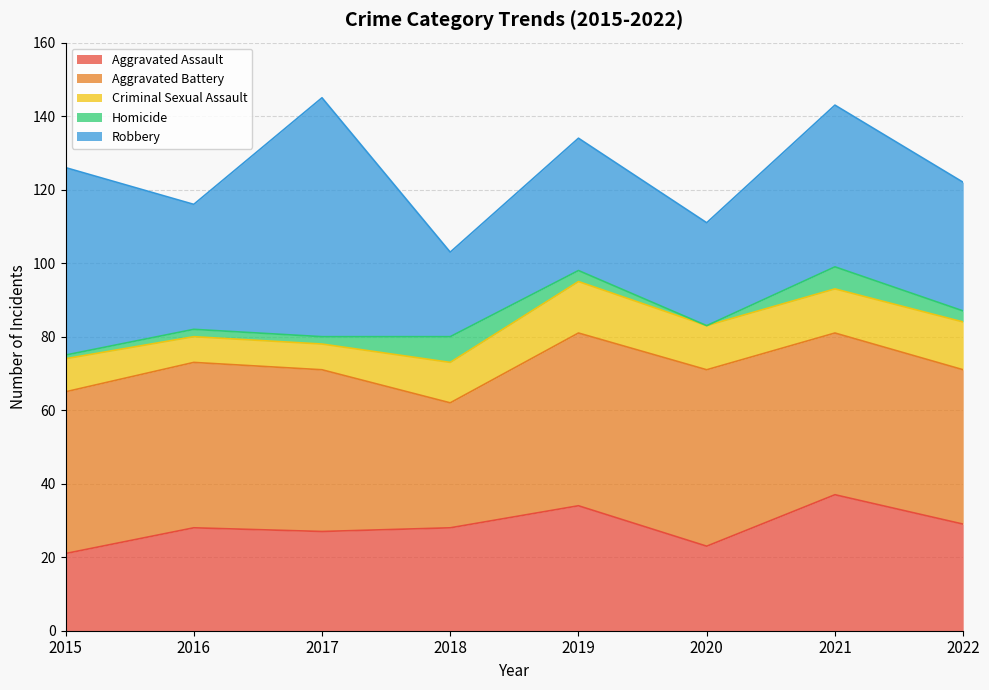

How many lines are shown in the chart?

5